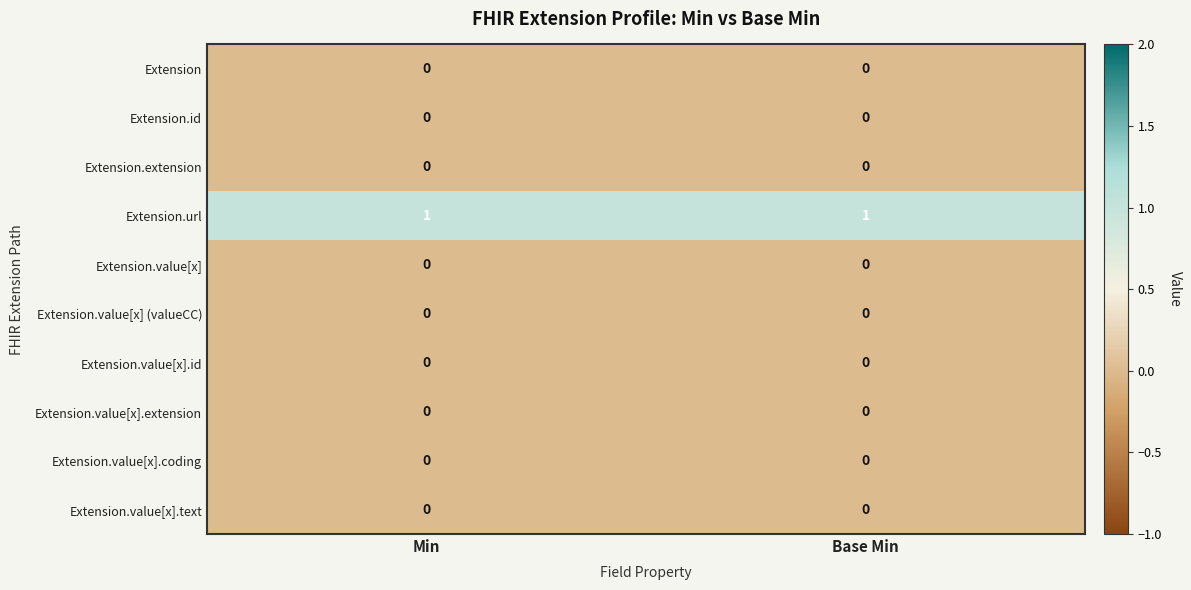

True or false: Extension.value[x].id has a value of 0 at Min.

True